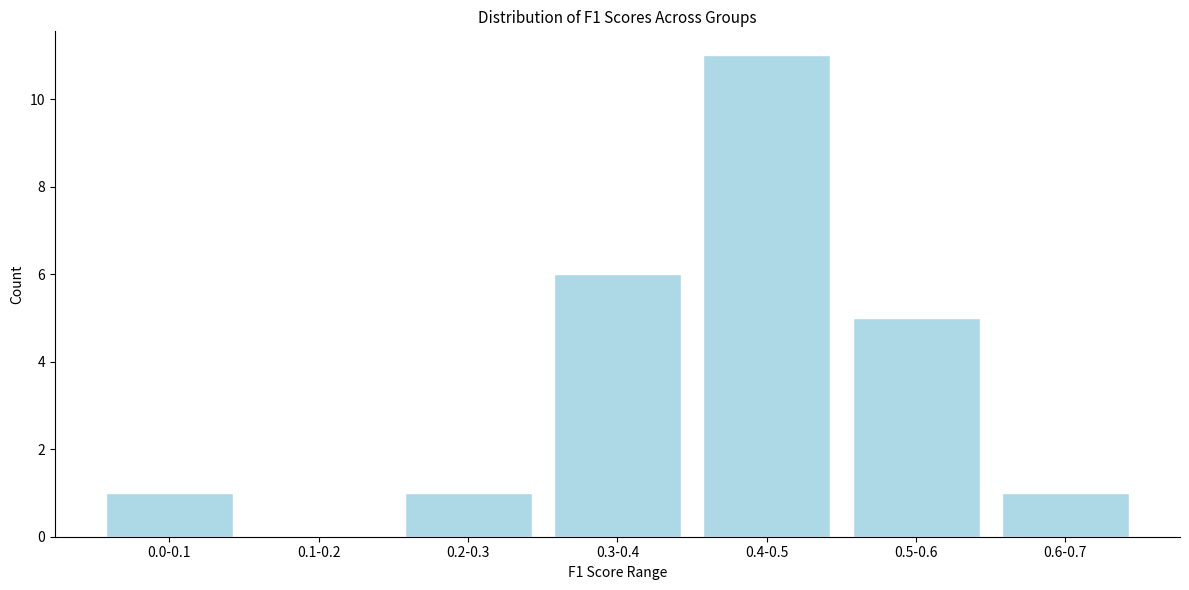

Reading left to right, list all the values displayed in this chart.

0.0-0.1=1	0.1-0.2=0	0.2-0.3=1	0.3-0.4=6	0.4-0.5=11	0.5-0.6=5	0.6-0.7=1